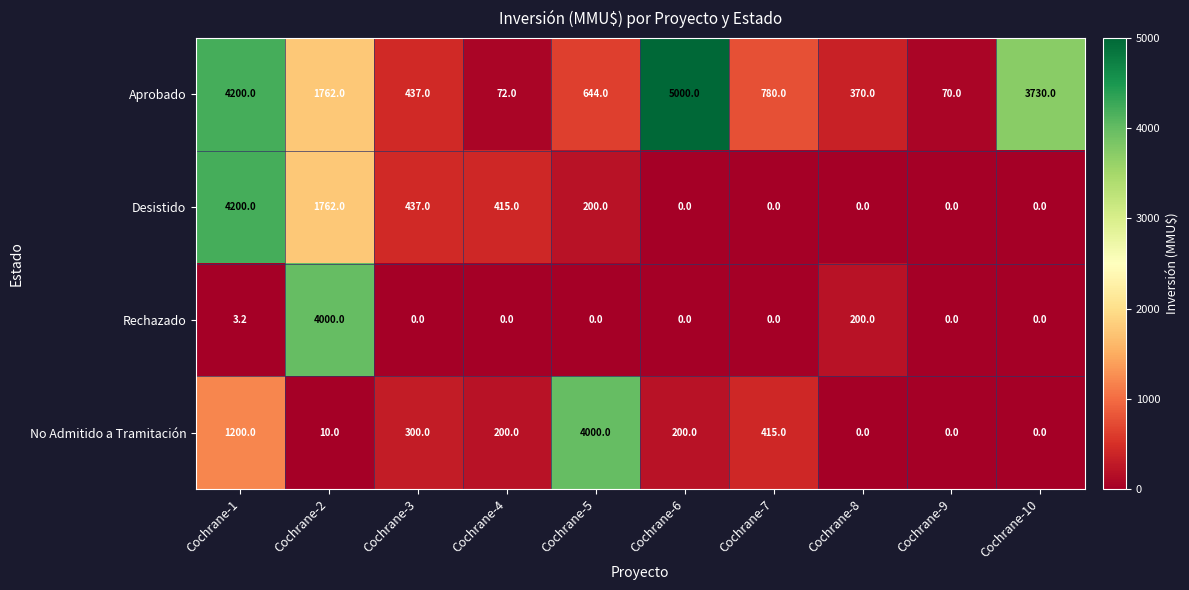

True or false: Rechazado has a value of -1867.0 at Cochrane-7.

False